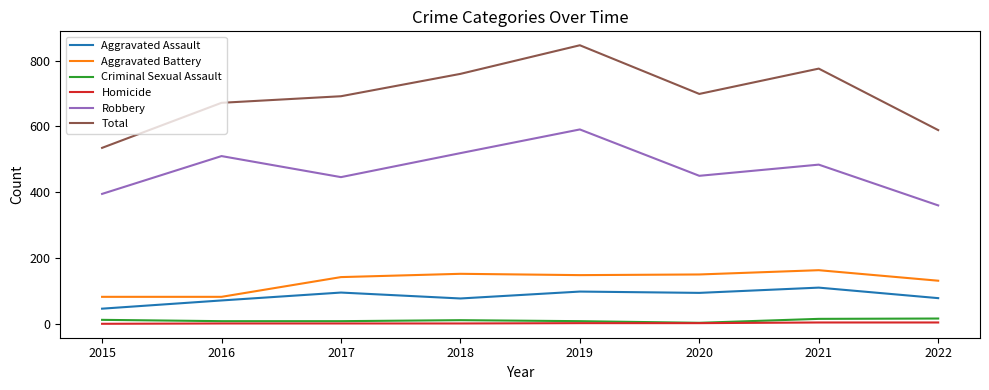

True or false: Aggravated Battery and Robbery intersect in this chart.

False